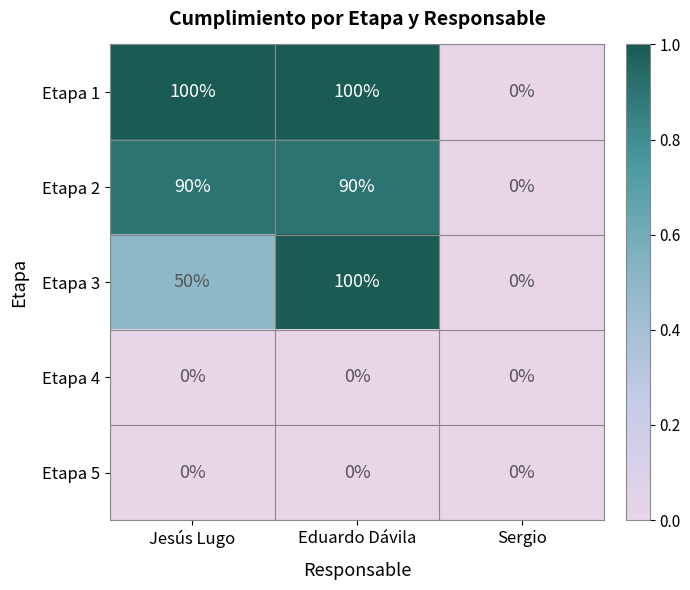

The value of Etapa 2 at Sergio is -43. True or false?

False